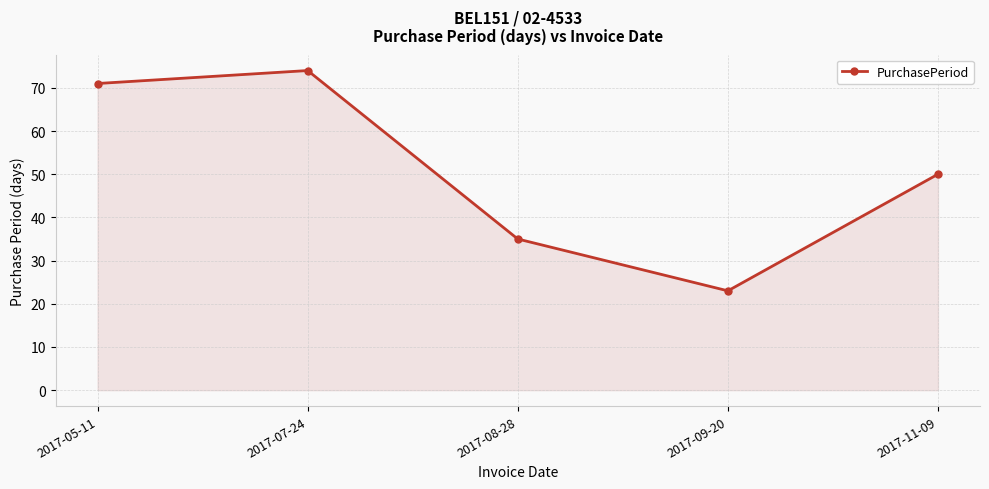

What is the sum of the values at 2017-07-24 and 2017-09-20?

97